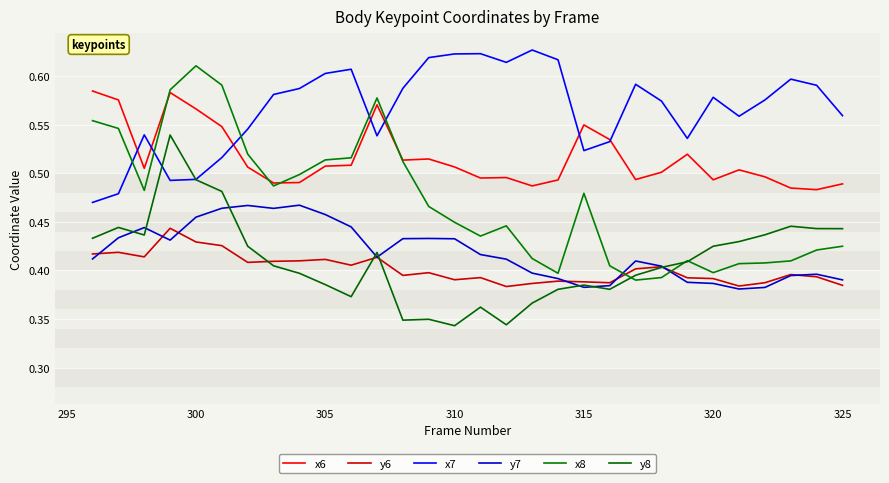

Count the x8 values in the range 0 to 1.

30